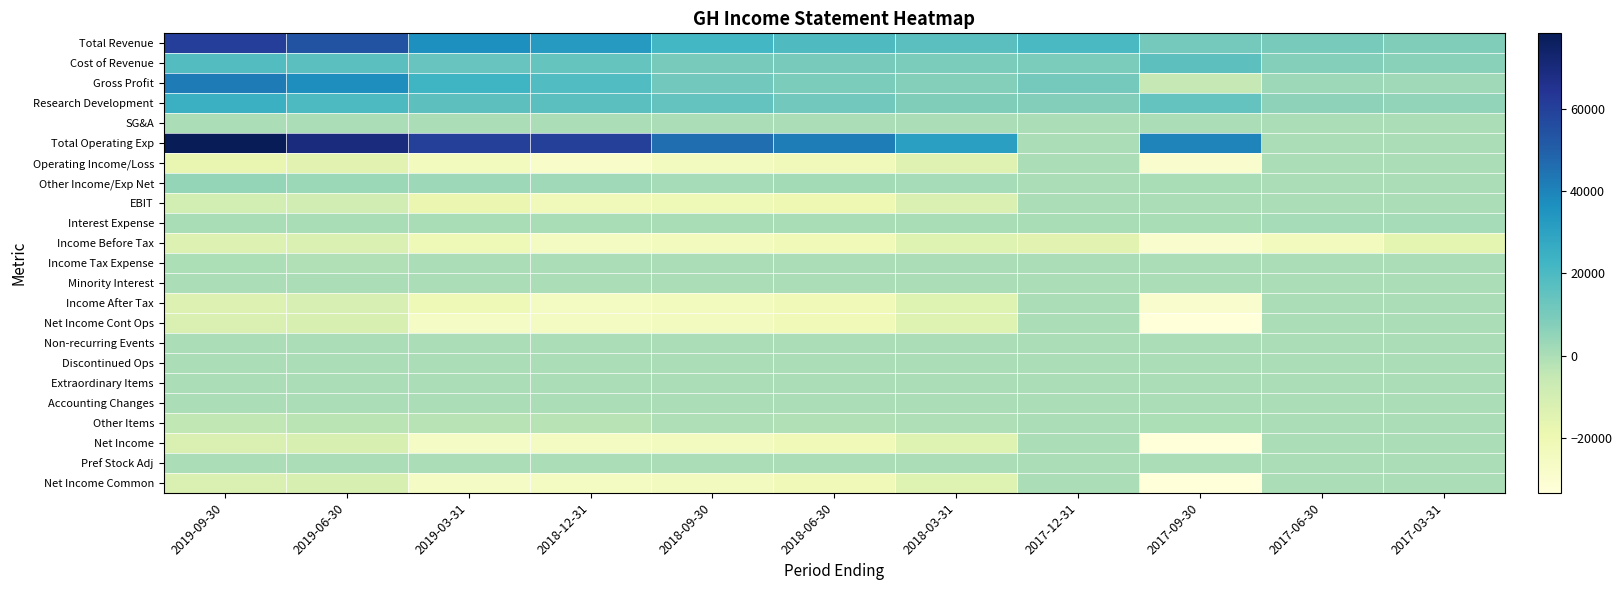

How many distinct data groups are displayed?

23